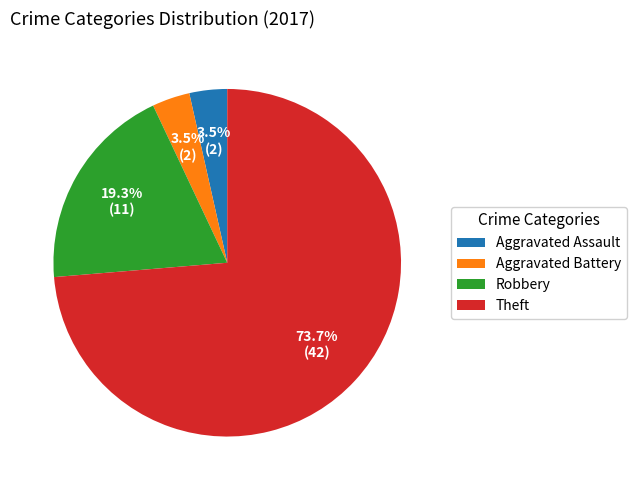

Does Aggravated Assault account for over 50% of the chart?

No